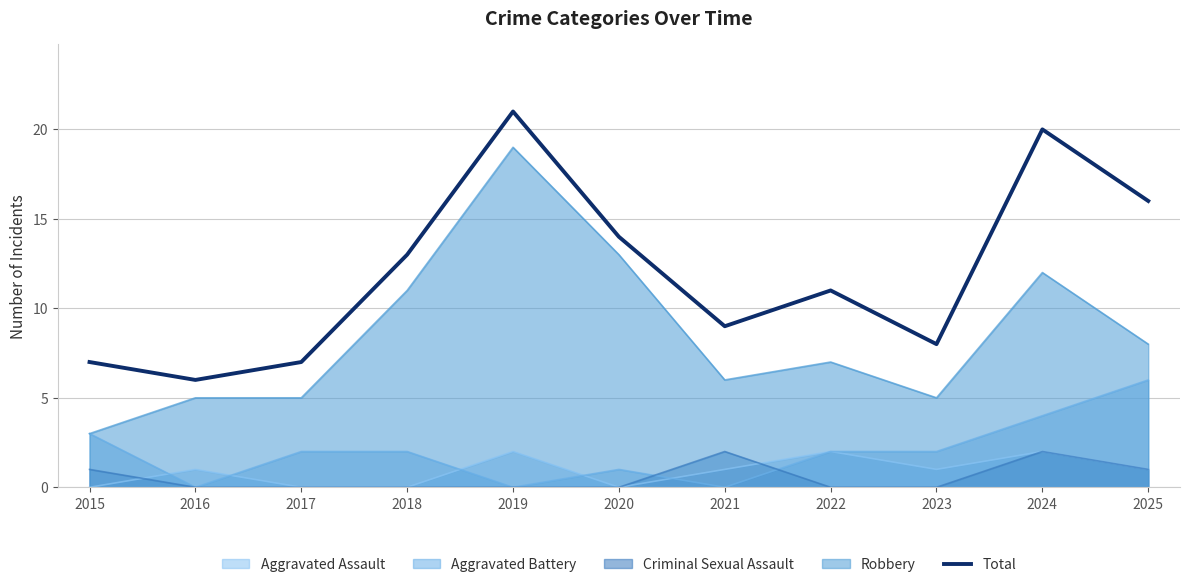

What is the smallest value displayed?

0